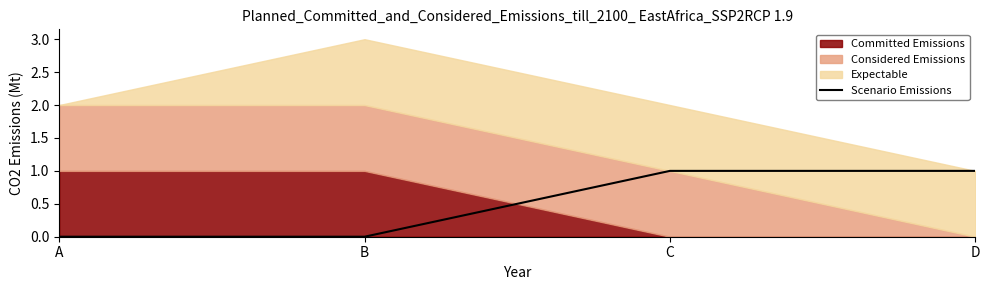

What is the maximum value shown in the chart?

1